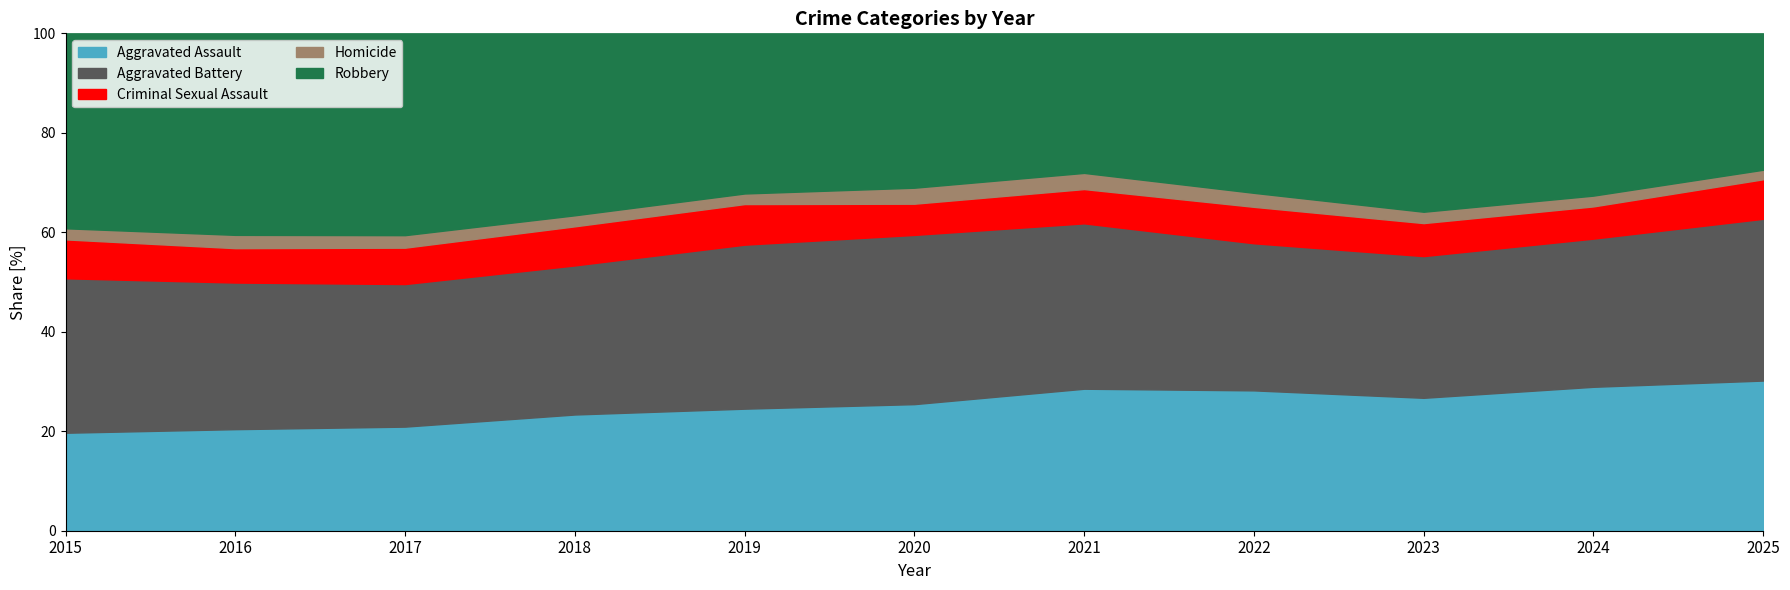

How many lines are shown in the chart?

5